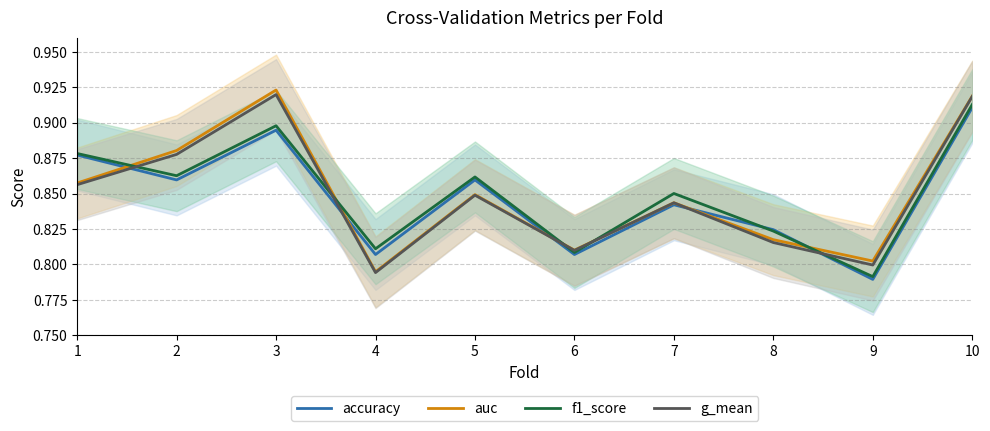

What is the total value across all series at 2?

3.5